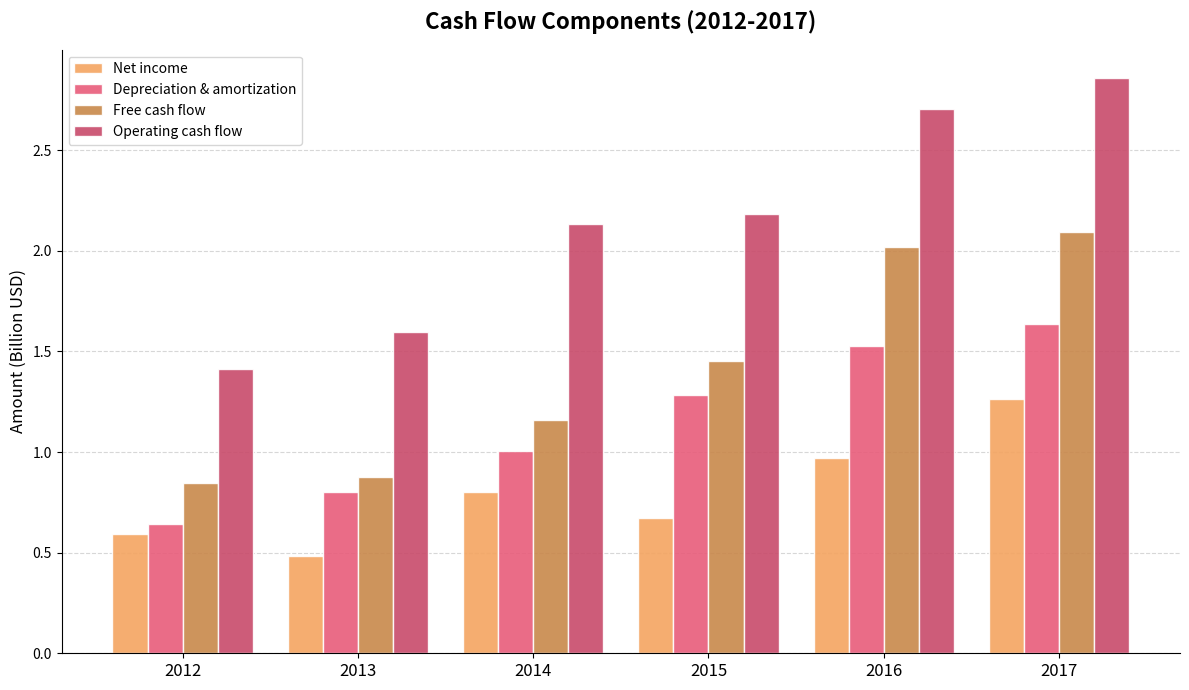

List the series in order of their peak value, highest first.

Operating cash flow, Free cash flow, Depreciation & amortization, Net income